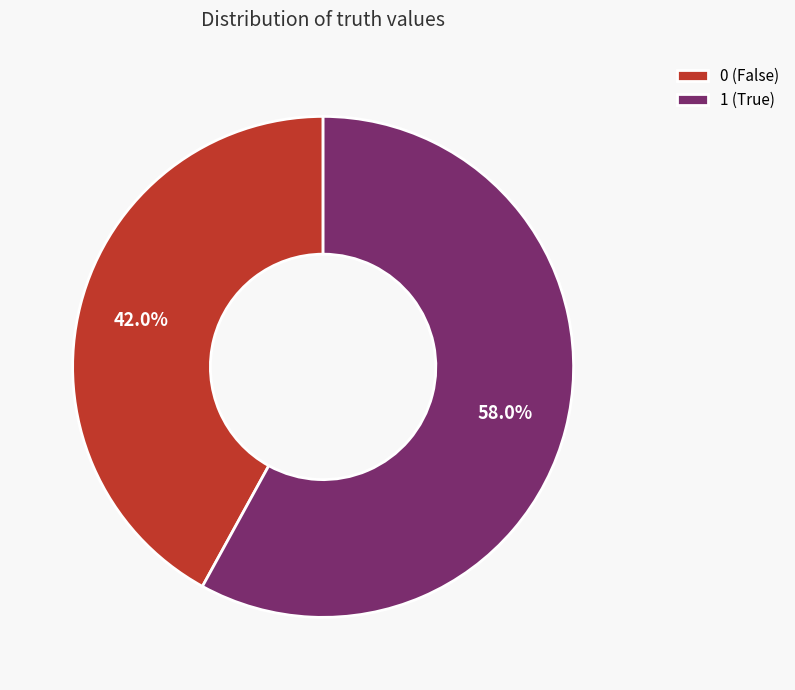

Which category has the biggest portion of the pie?

1 (True)